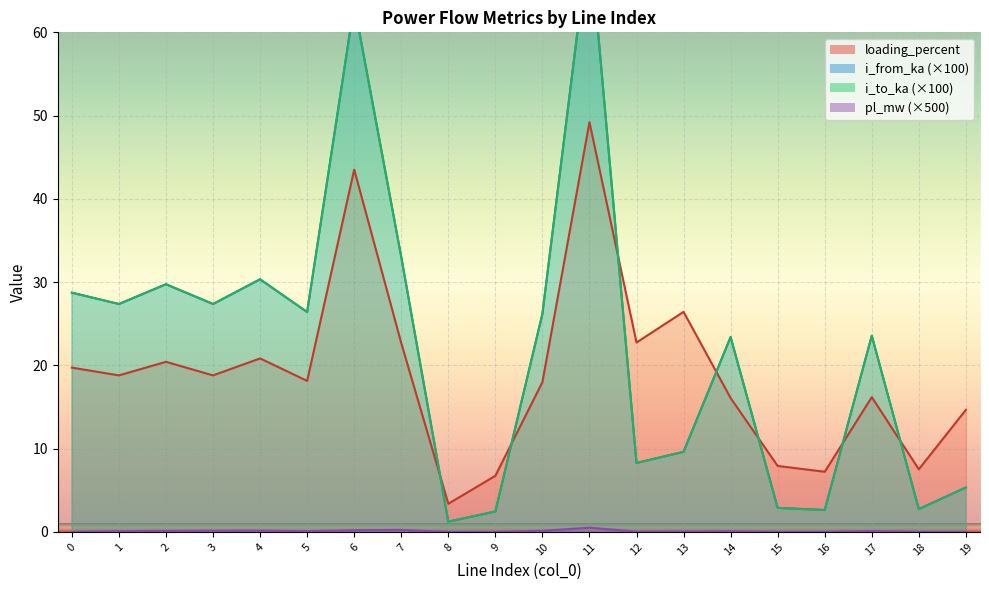

Reading left to right, extract all data points from this chart.

pl_mw: 0=0.0	1=0.1	2=0.1	3=0.1	4=0.2	5=0.1	6=0.2	7=0.2	8=0.0	9=0.0	10=0.1	11=0.5	12=0.0	13=0.0	14=0.1	15=0.0	16=0.0	17=0.1	18=0.0	19=0.0
i_from_ka: 0=28.7	1=27.4	2=29.7	3=27.4	4=30.3	5=26.4	6=63.4	7=33.0	8=1.2	9=2.5	10=26.2	11=71.6	12=8.3	13=9.6	14=23.4	15=2.9	16=2.6	17=23.6	18=2.7	19=5.3
i_to_ka: 0=28.7	1=27.4	2=29.7	3=27.4	4=30.3	5=26.4	6=63.4	7=33.0	8=1.2	9=2.5	10=26.2	11=71.6	12=8.3	13=9.6	14=23.4	15=2.9	16=2.6	17=23.6	18=2.7	19=5.3
loading_percent: 0=19.7	1=18.8	2=20.4	3=18.8	4=20.8	5=18.1	6=43.5	7=22.7	8=3.4	9=6.7	10=18.0	11=49.2	12=22.7	13=26.4	14=16.1	15=7.9	16=7.2	17=16.2	18=7.5	19=14.7